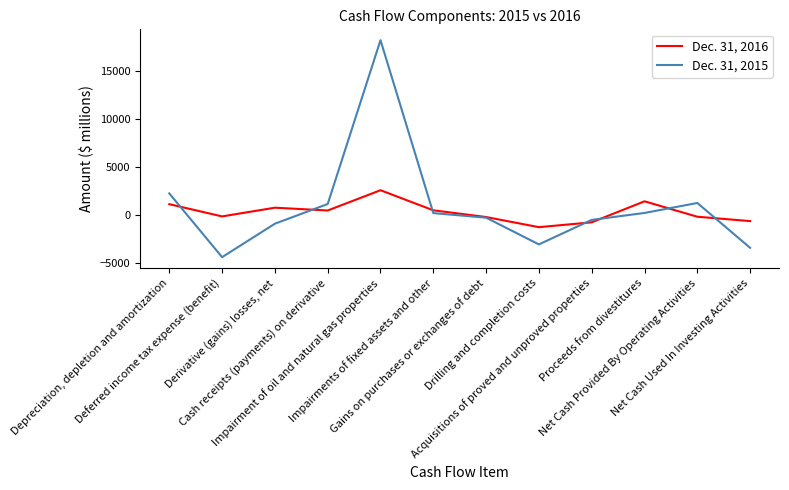

What position from the left is Drilling and completion costs?

8